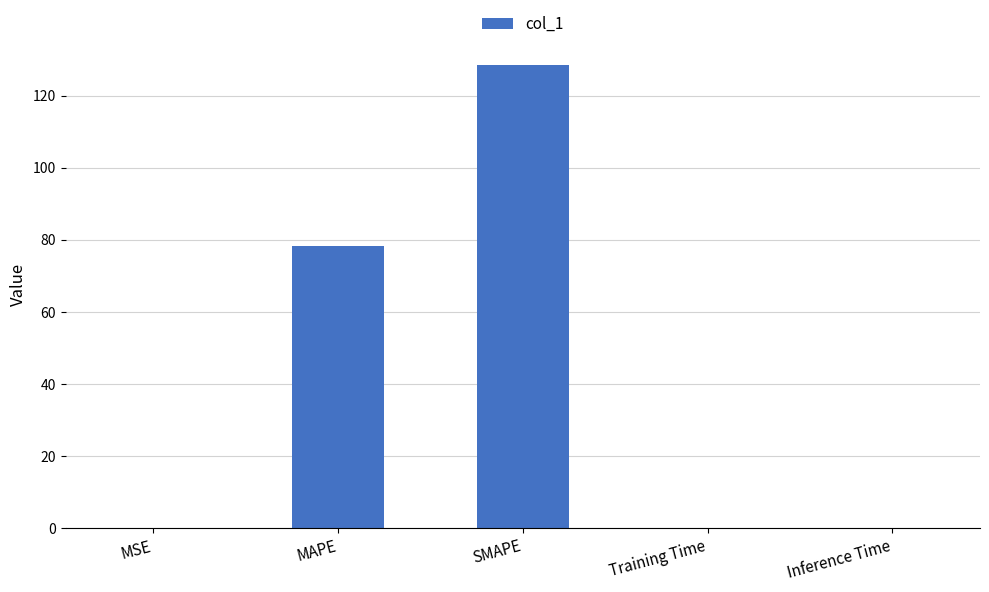

What is the change in value from MSE to MAPE?

+78.1